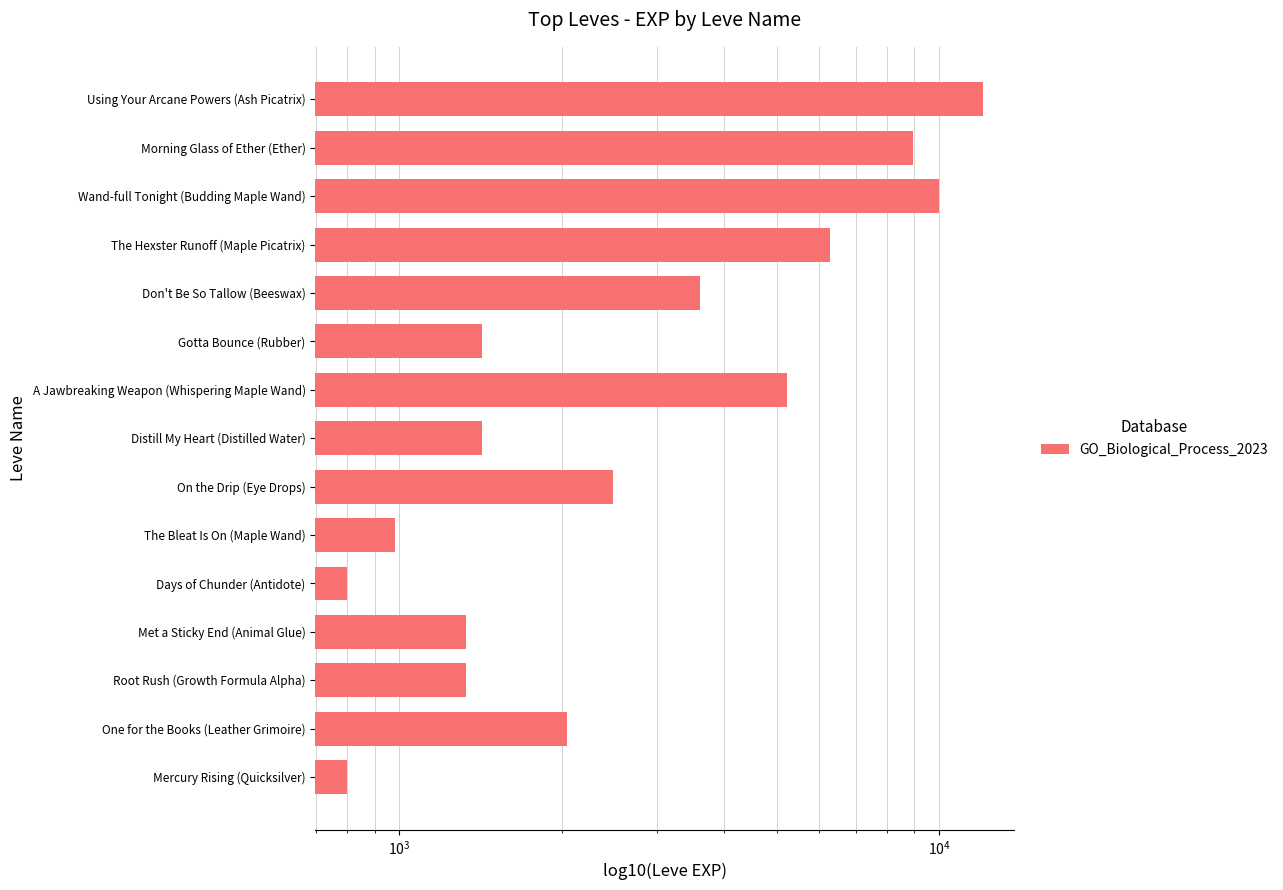

What is the change in value from Met a Sticky End (Animal Glue) to Using Your Arcane Powers (Ash Picatrix)?

+10700